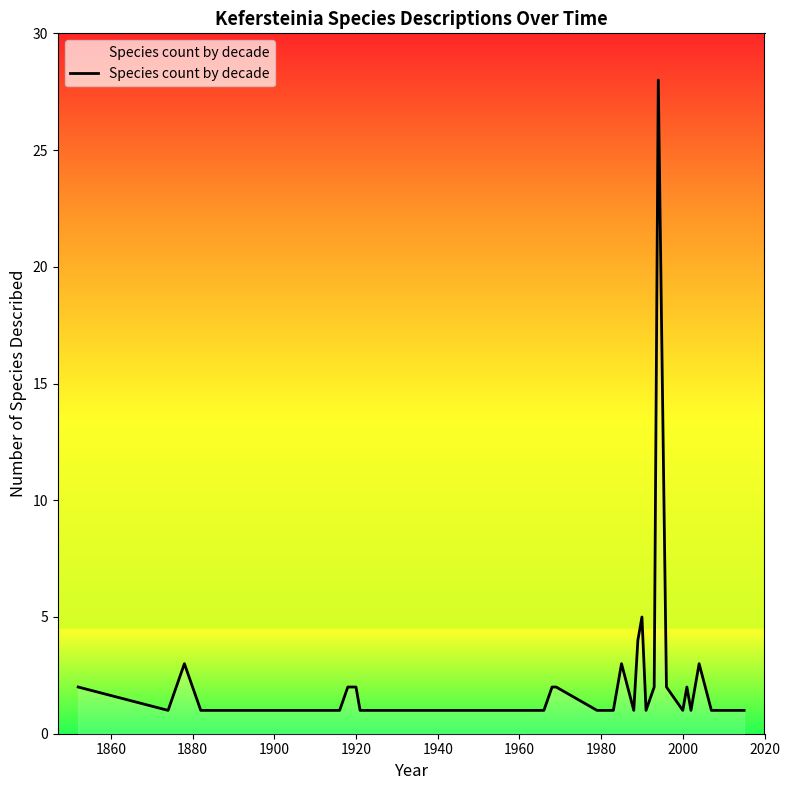

What is the sum of all values?

78